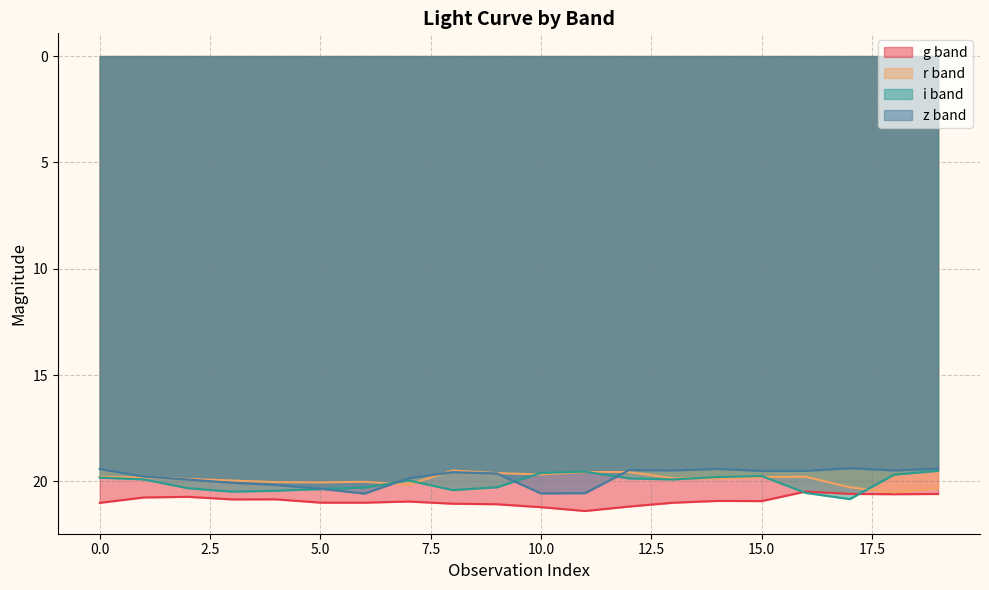

At which category does z band reach its first local peak?

6